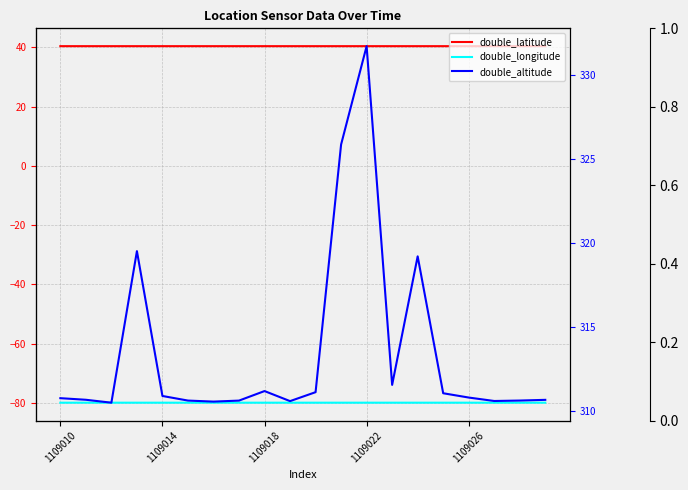

What is the value of the double_latitude point at the 12th from the left?

40.4